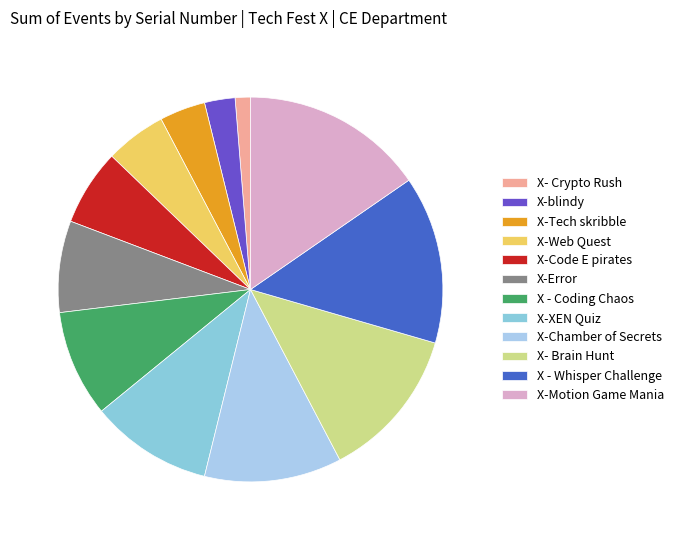

How many slices are in this pie chart?

12